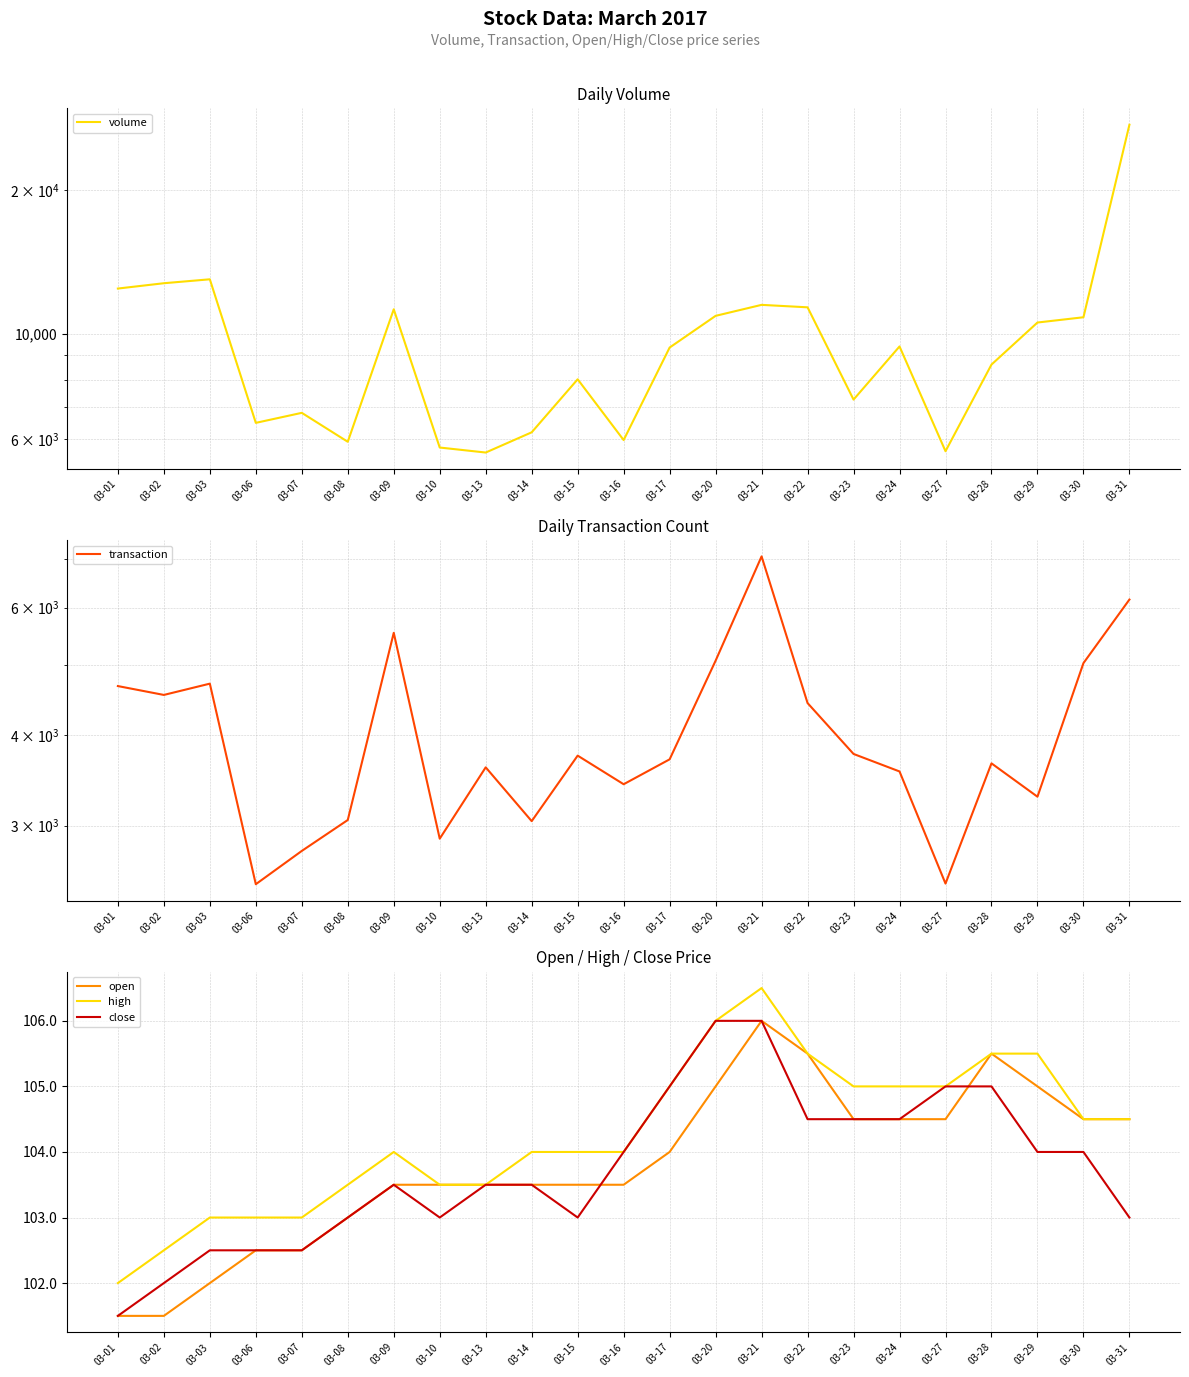

True or false: transaction and close cross at least once.

False